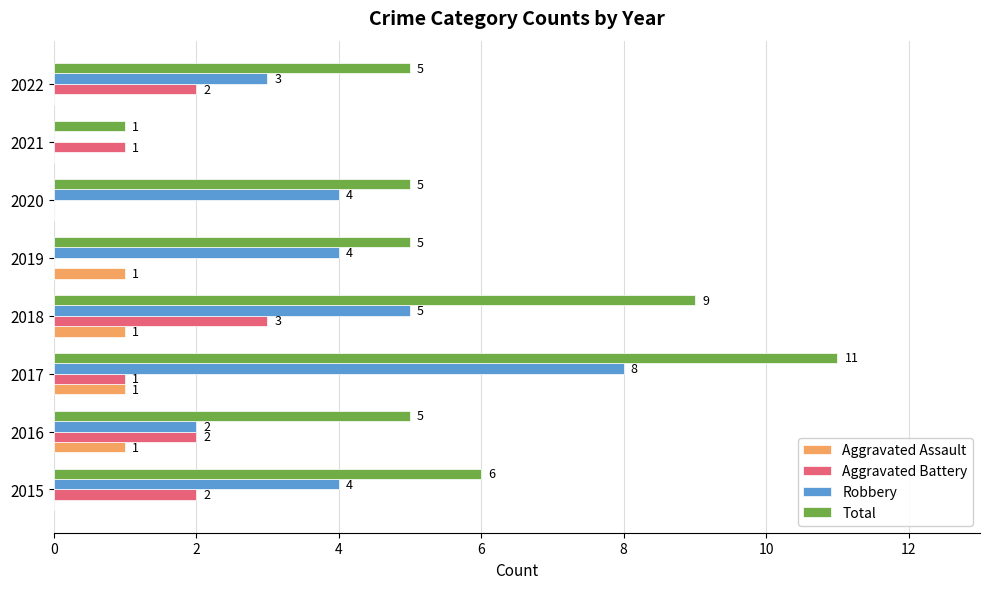

How many series are shown in this chart?

4